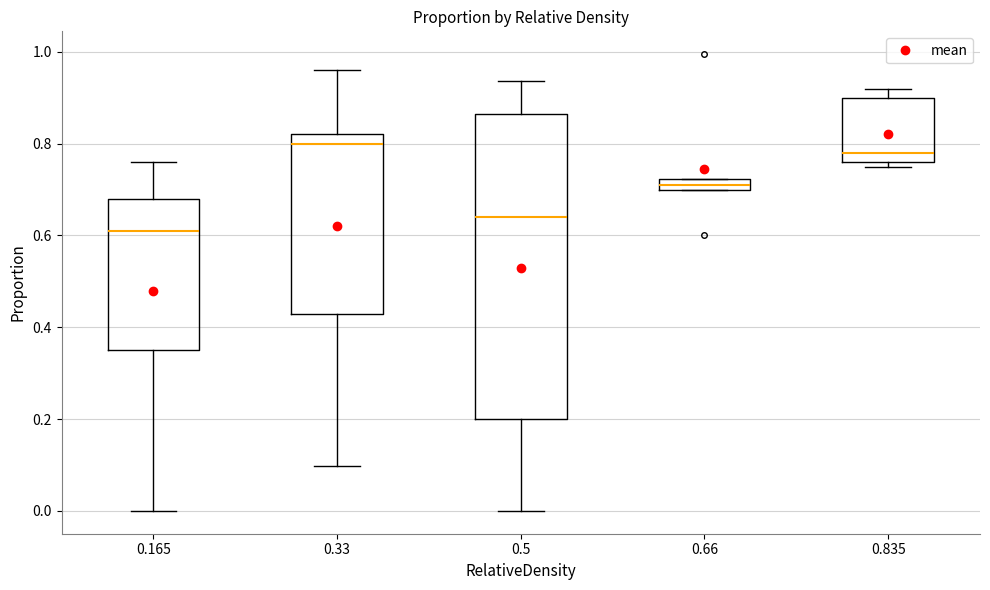

Which box is the tallest, from its lower edge to its upper edge?

0.5